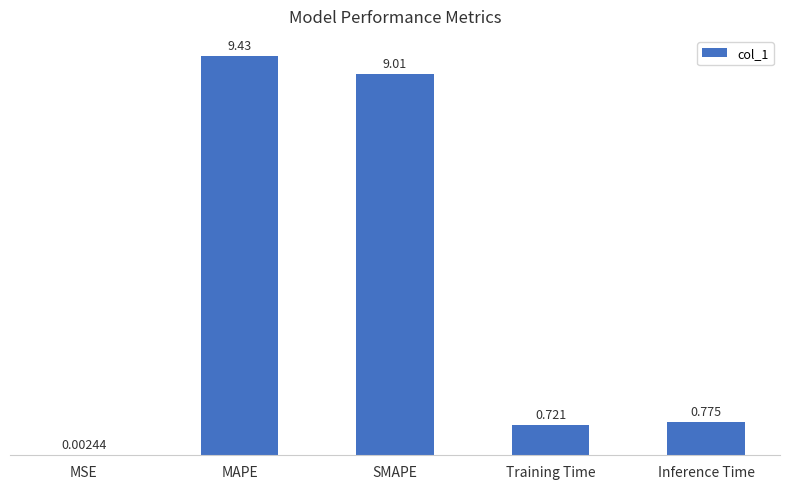

Where is the data nearest to the value 4?

Inference Time